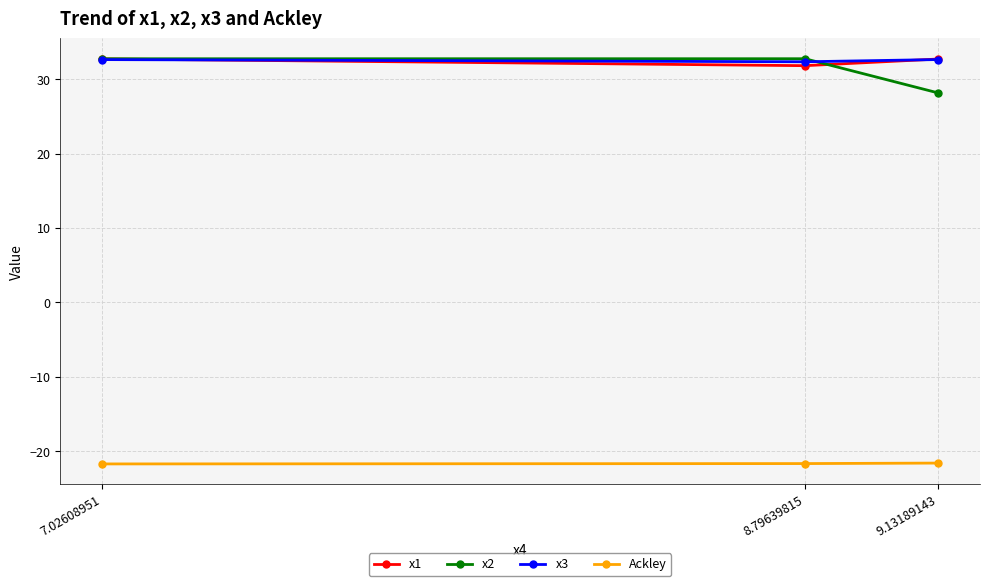

What value does the Ackley series have at 8.79639815?

-21.6